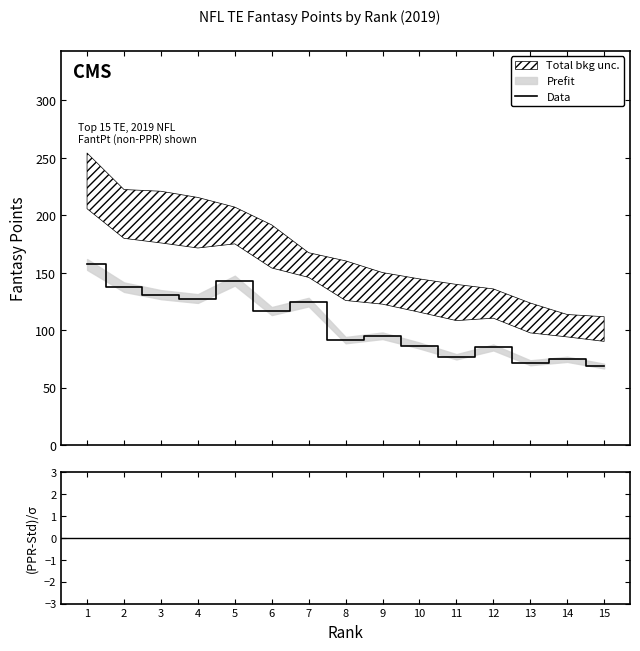

What is the sum of the Data values at 10 and 15?

155.5